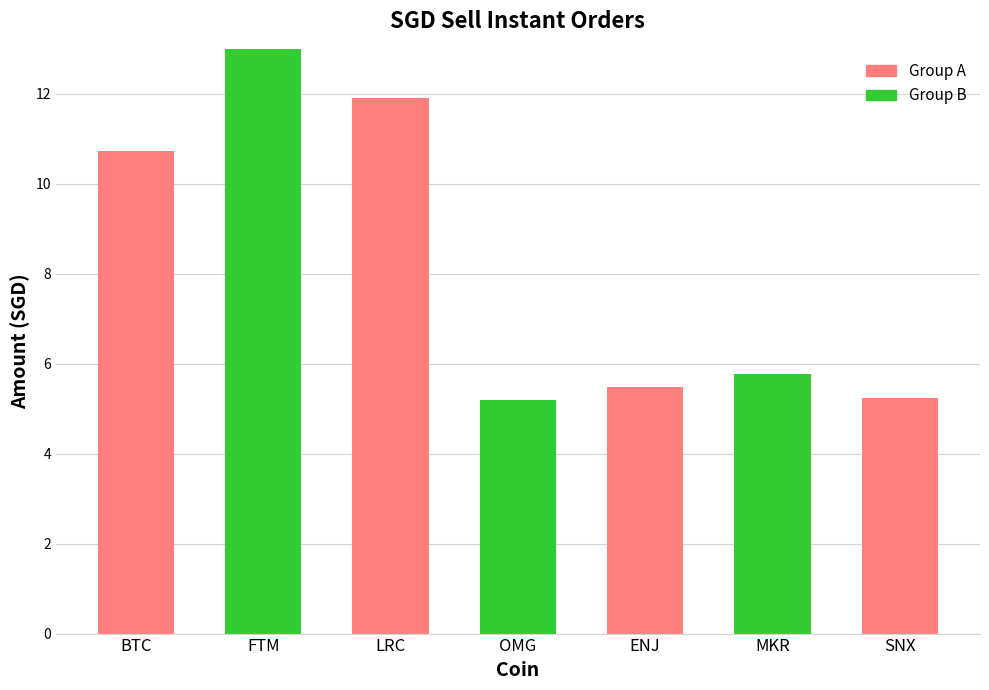

What is the label of the 4th bar from the right?

OMG